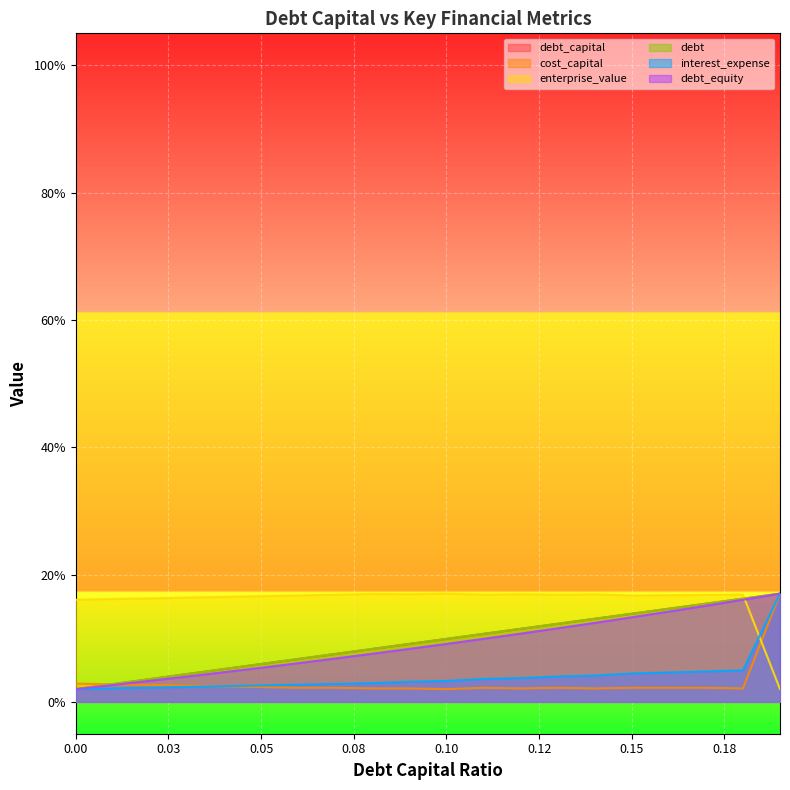

True or false: debt_capital has a value of 0.2 at 0.15.

False